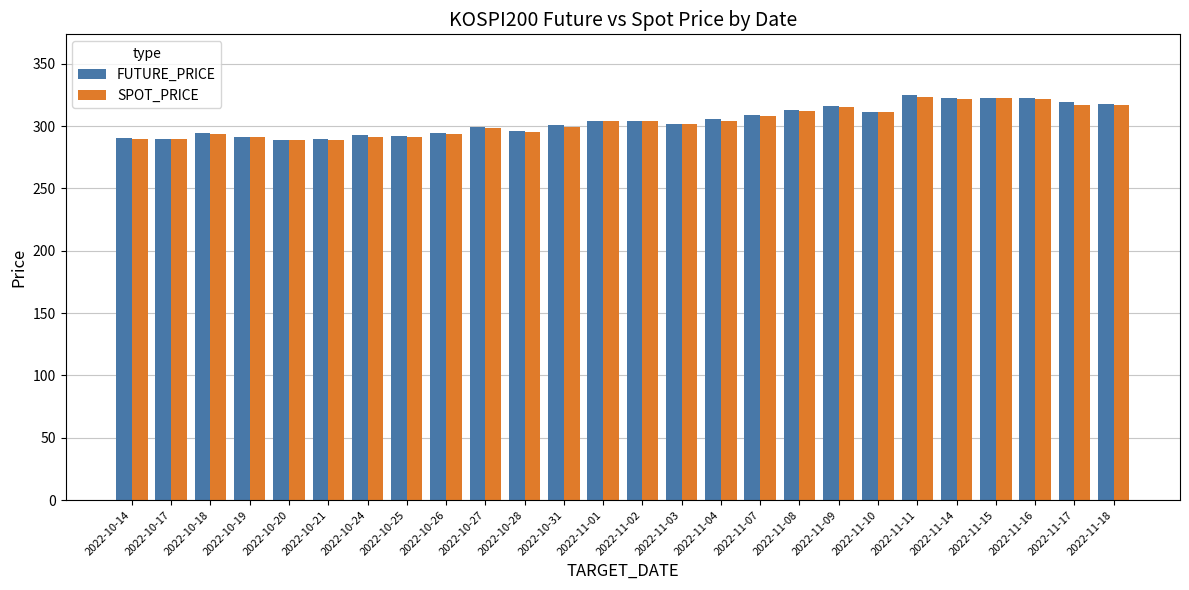

The value of FUTURE_PRICE at 2022-10-26 is 500.6. True or false?

False